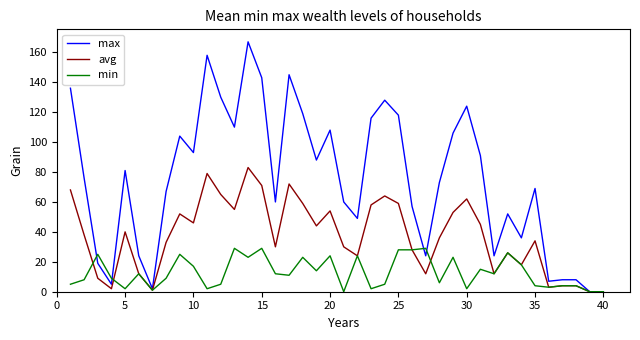

What are all the series names shown in the legend?

max, avg, min